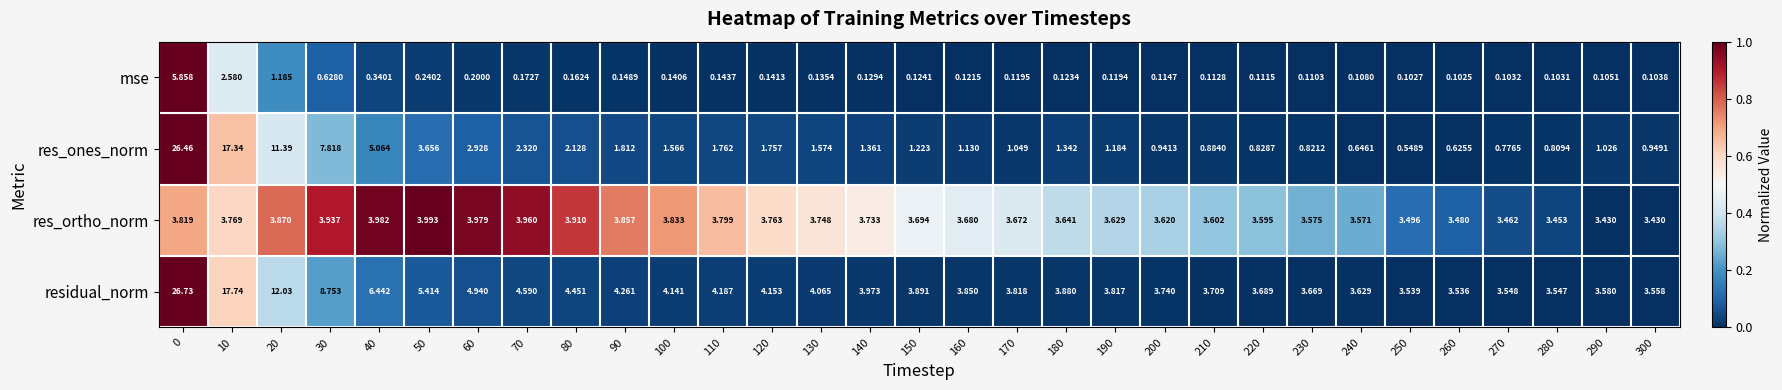

Which series has the largest range (max minus min)?

res_ones_norm